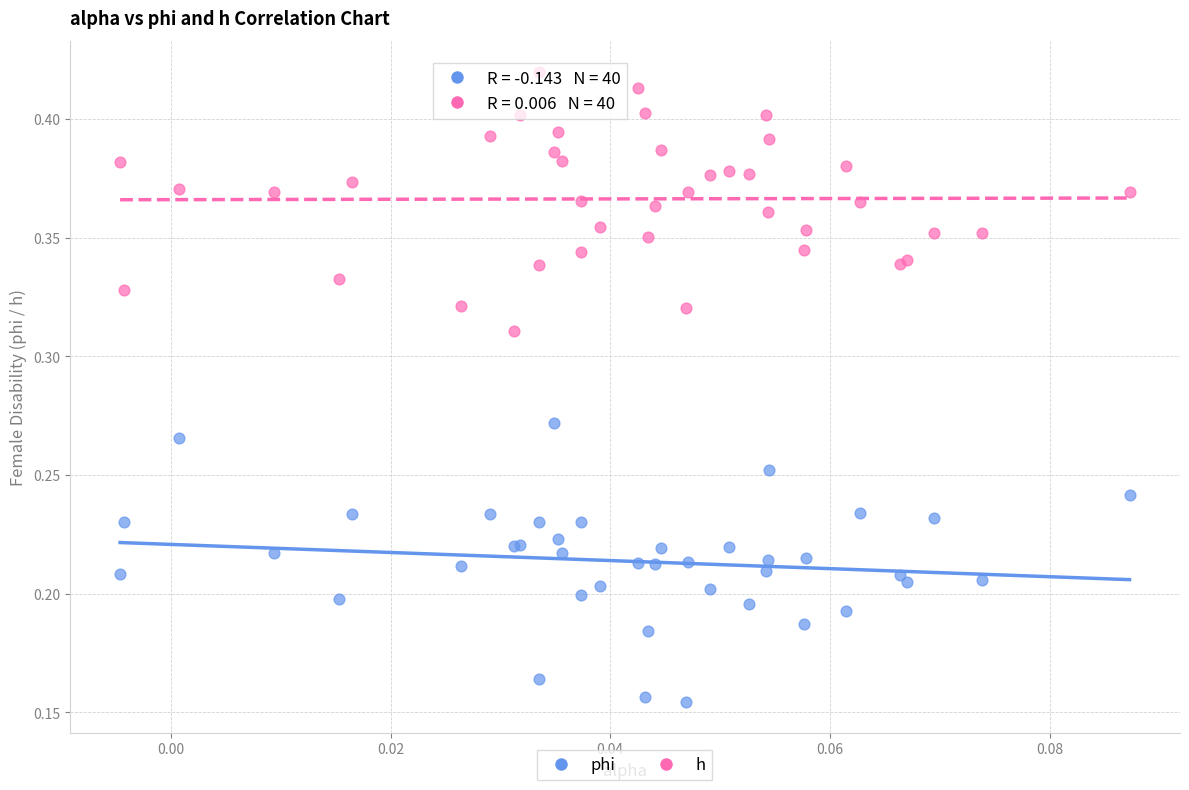

What are all the series names shown in the legend?

phi, h